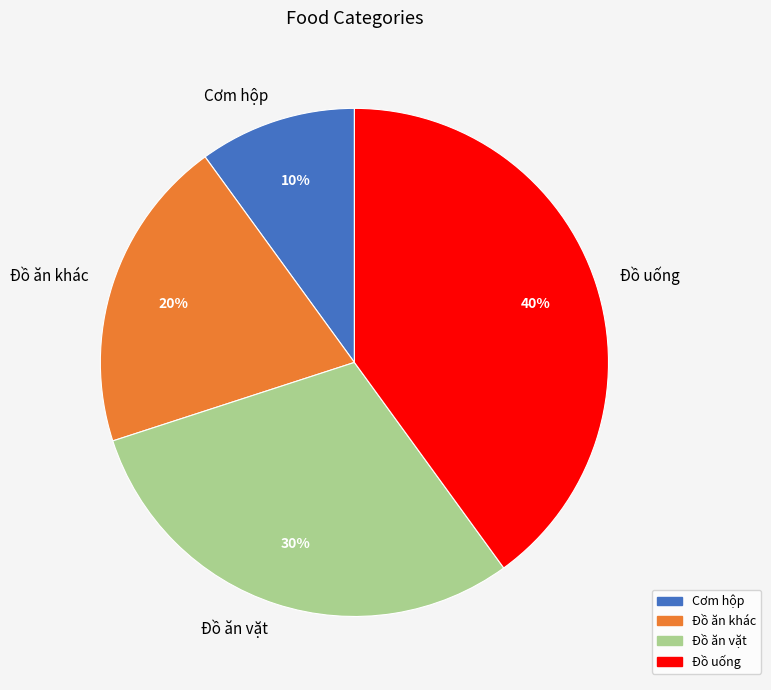

To the nearest percent, what percentage of the pie is Đồ uống?

40%